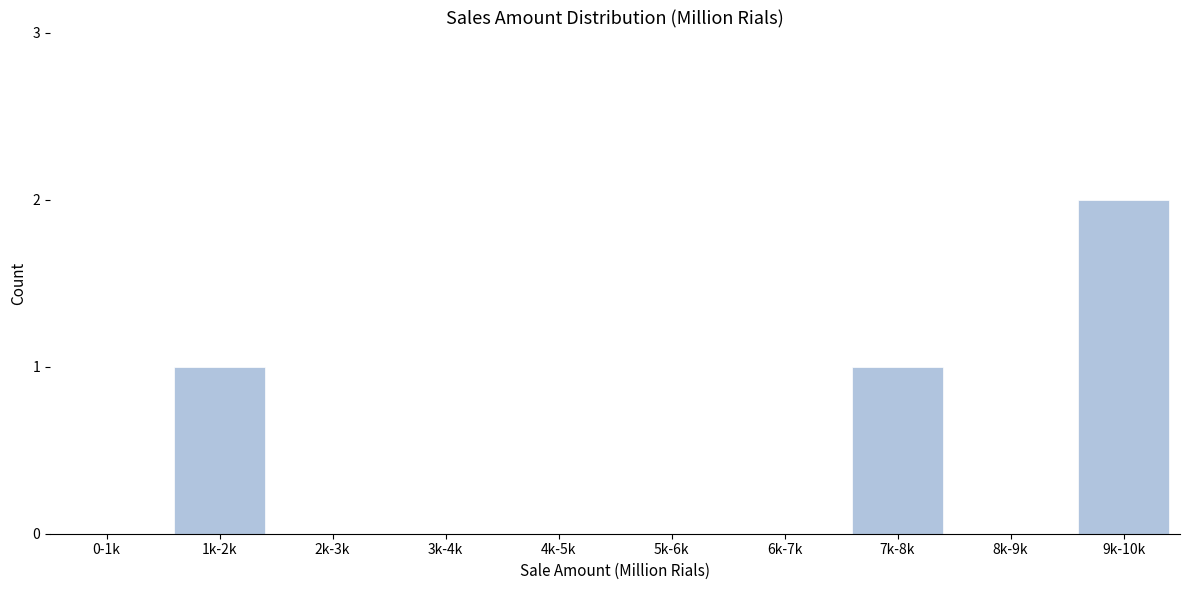

Reading left to right, what are all the values shown in this chart?

0-1k=0	1k-2k=1	2k-3k=0	3k-4k=0	4k-5k=0	5k-6k=0	6k-7k=0	7k-8k=1	8k-9k=0	9k-10k=2